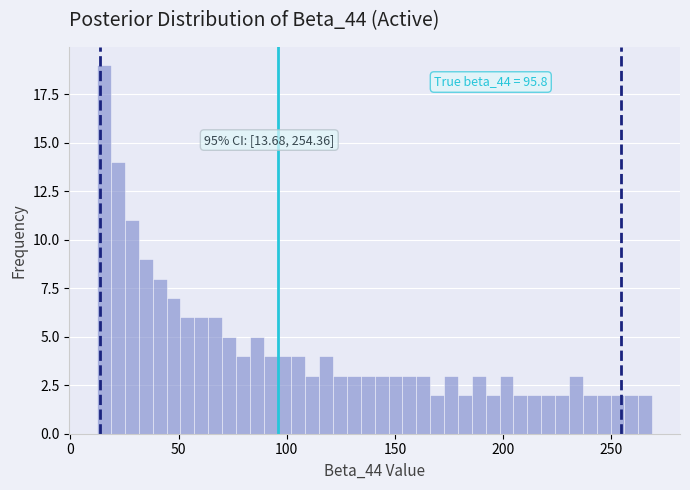

Around what value on the x-axis is the tallest bar? Give the approximate position of its centre, as read against the axis.

15